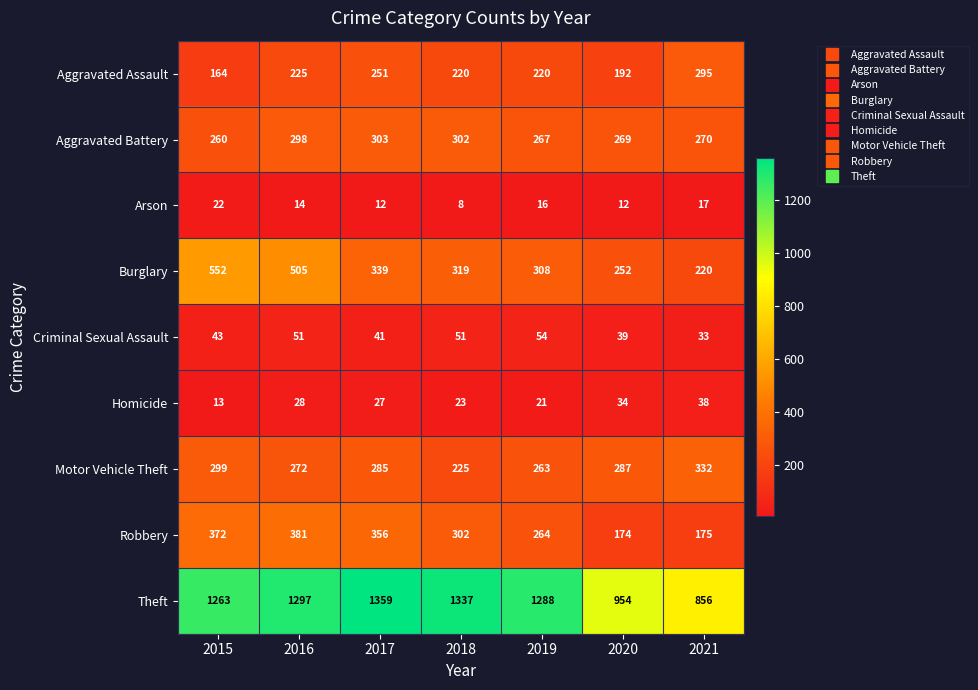

The Arson series shows 6 at 2015. True or false?

False